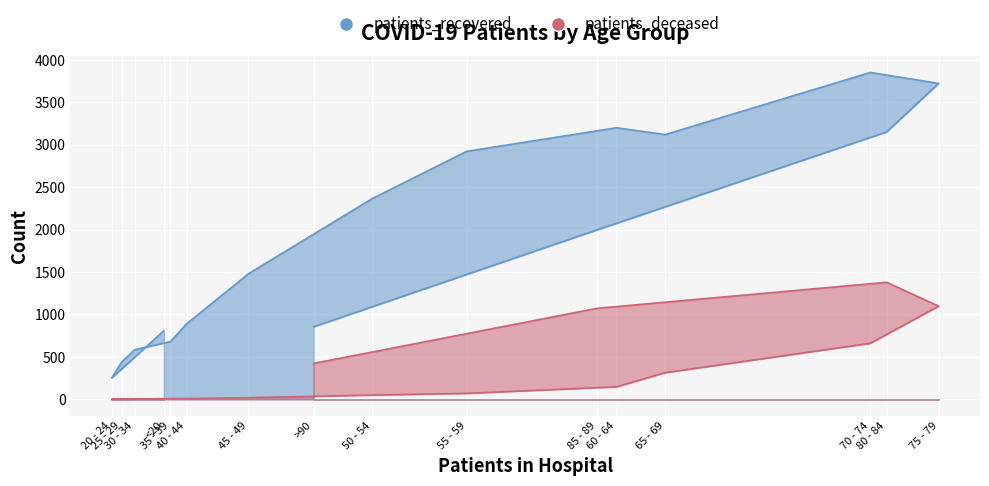

Rank the series by their average value, from lowest to highest.

patients_deceased, patients_recovered